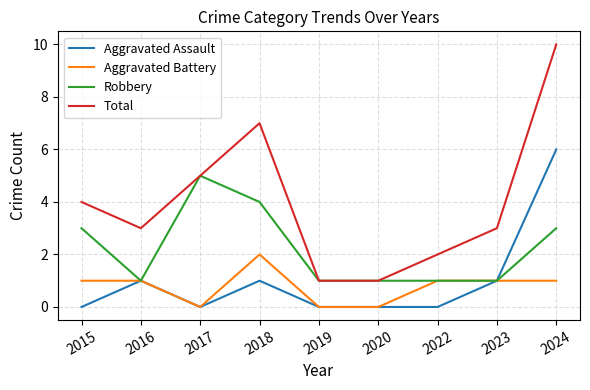

What is the average value of the Robbery series?

2